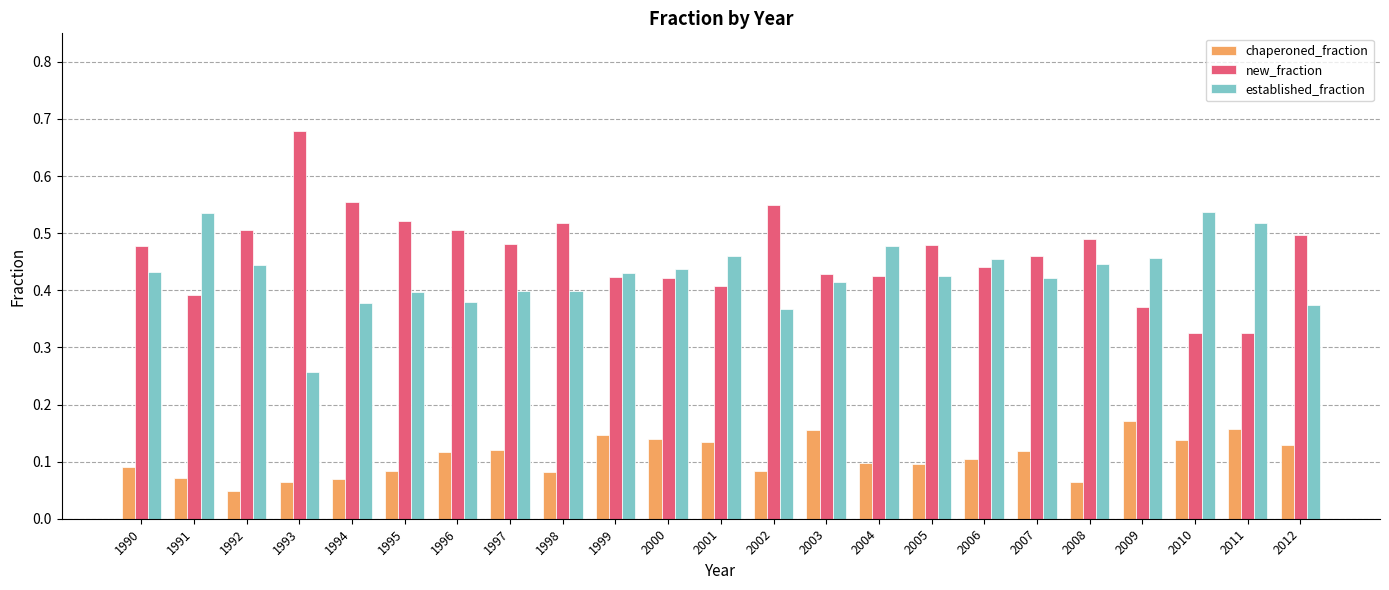

At 1990, list the series in order from largest to smallest.

new_fraction, established_fraction, chaperoned_fraction